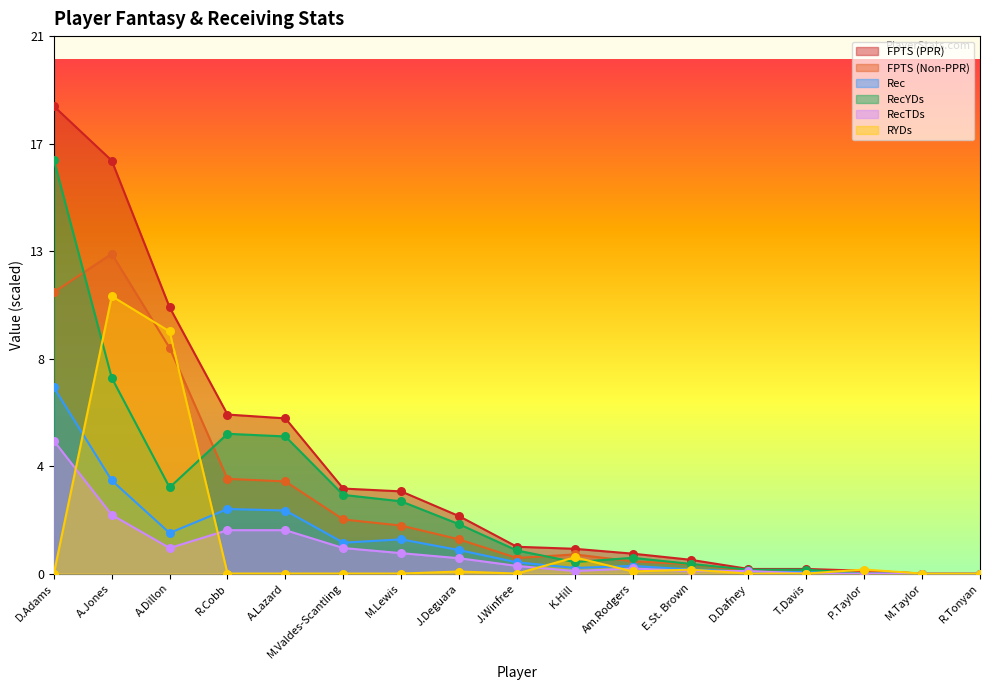

Which series has the largest total across all categories?

FPTS (PPR)